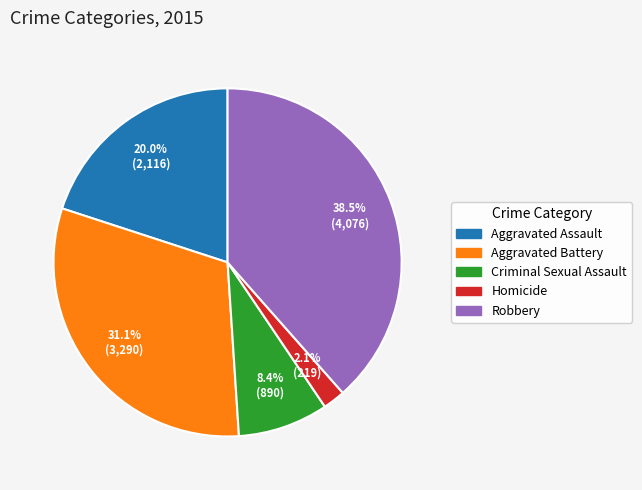

Rank the categories by value from highest to lowest.

Robbery, Aggravated Battery, Aggravated Assault, Criminal Sexual Assault, Homicide